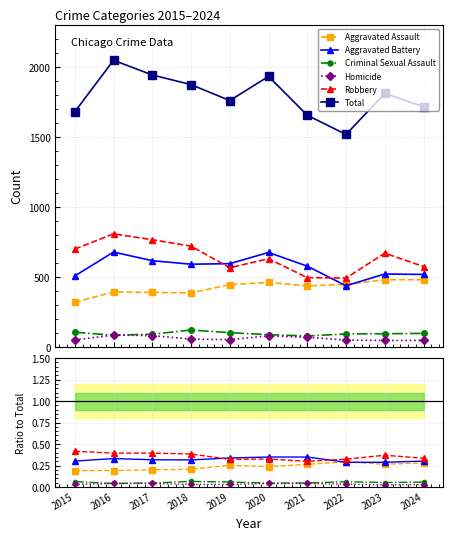

True or false: Aggravated Assault and Total cross at least once.

False